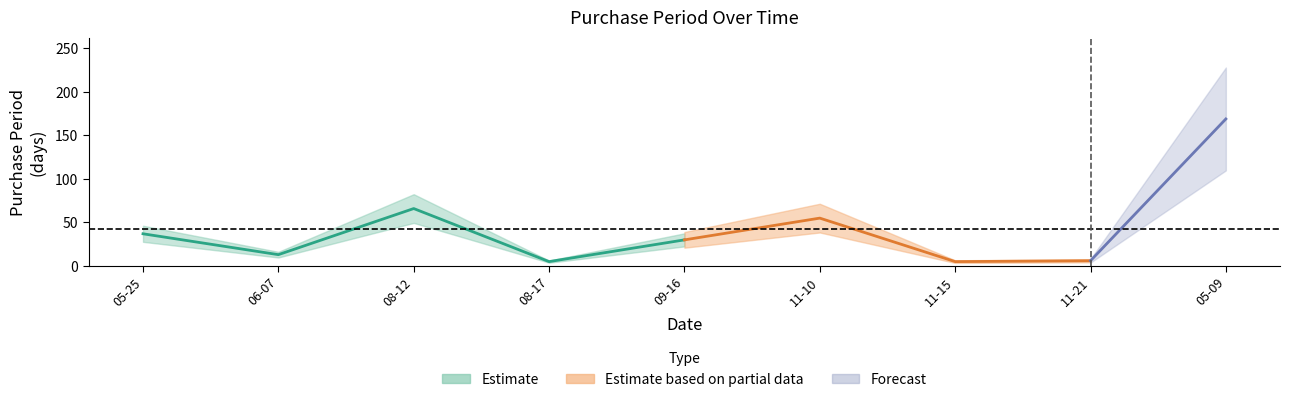

How many data points are above 30?

4